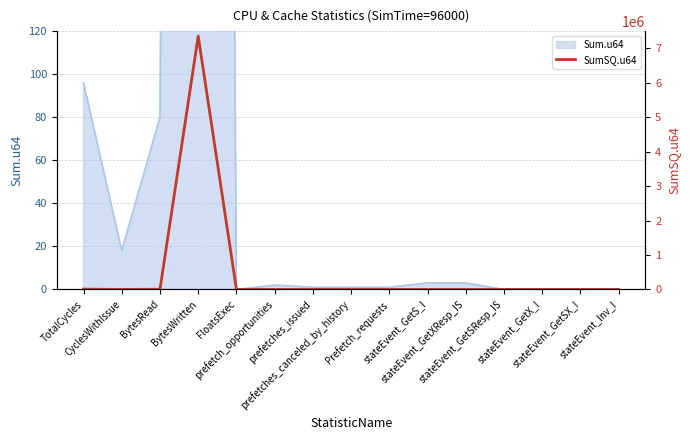

What is the label of the 9th point from the left?

Prefetch_requests